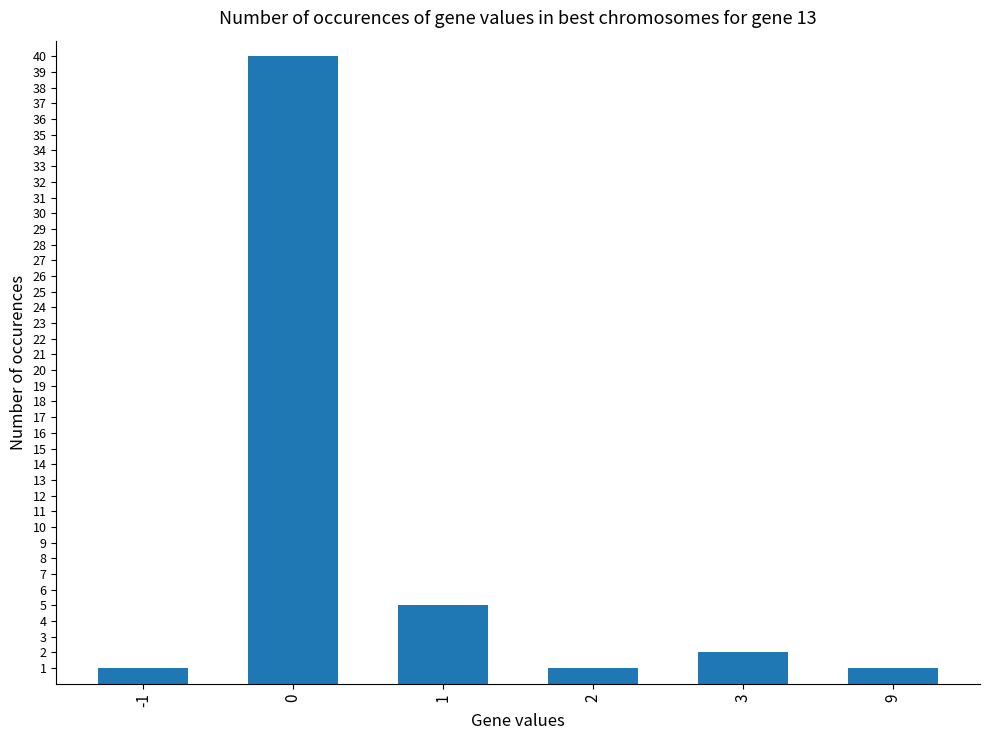

What is the maximum value shown in the chart?

40